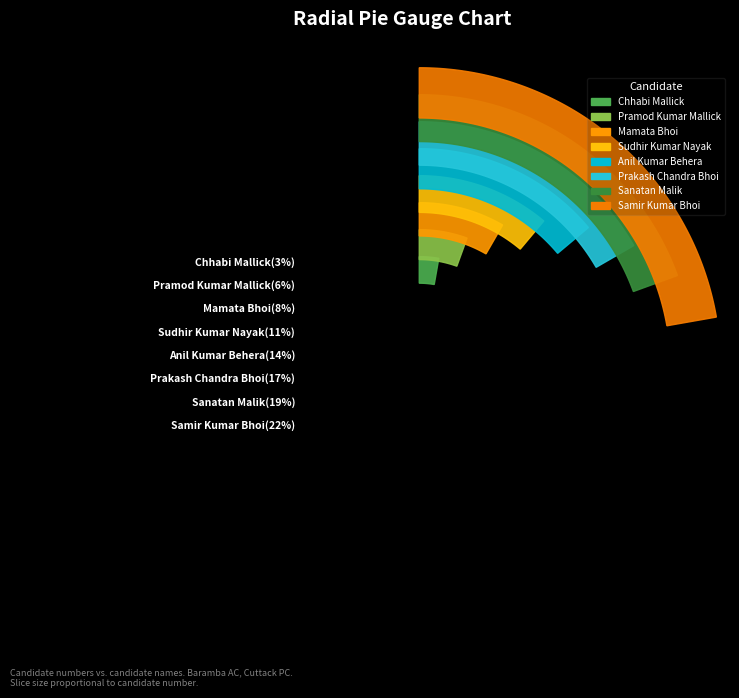

To the nearest percent, what percentage of the pie is Prakash Chandra Bhoi?

17%